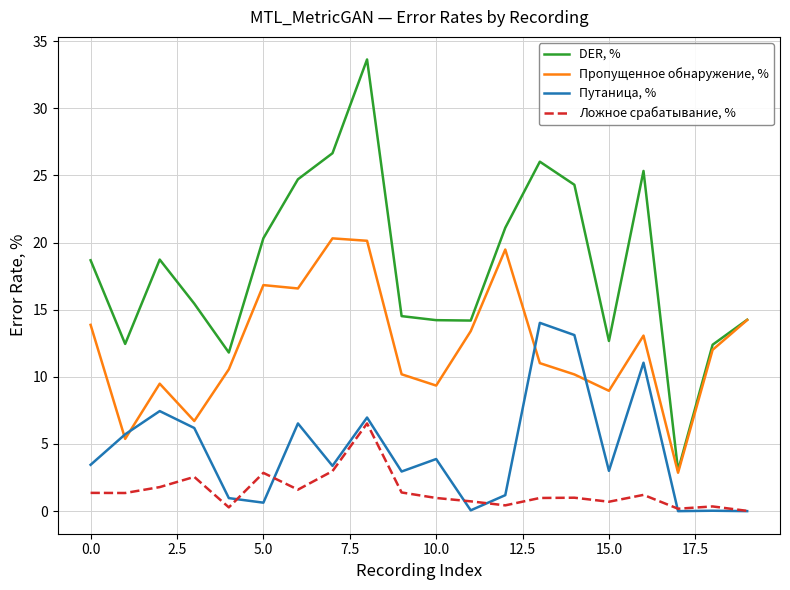

What is the difference between the maximum and minimum values in the DER, % series?

30.6